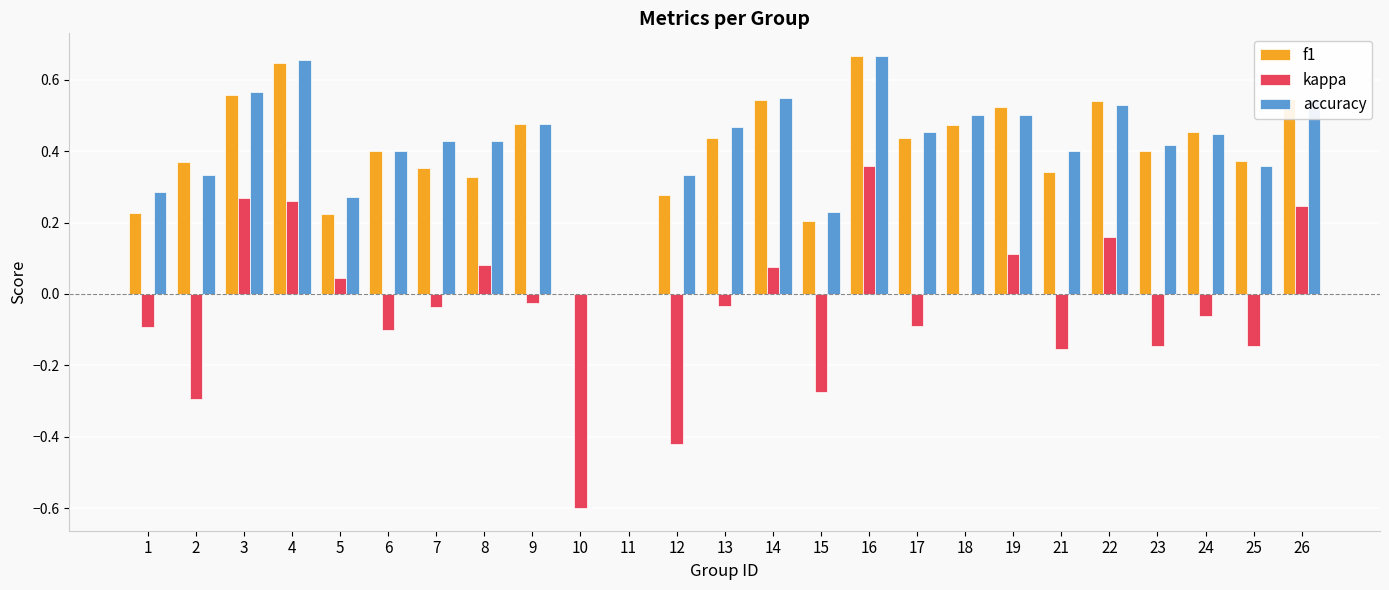

What is the sum of all kappa values?

-0.9